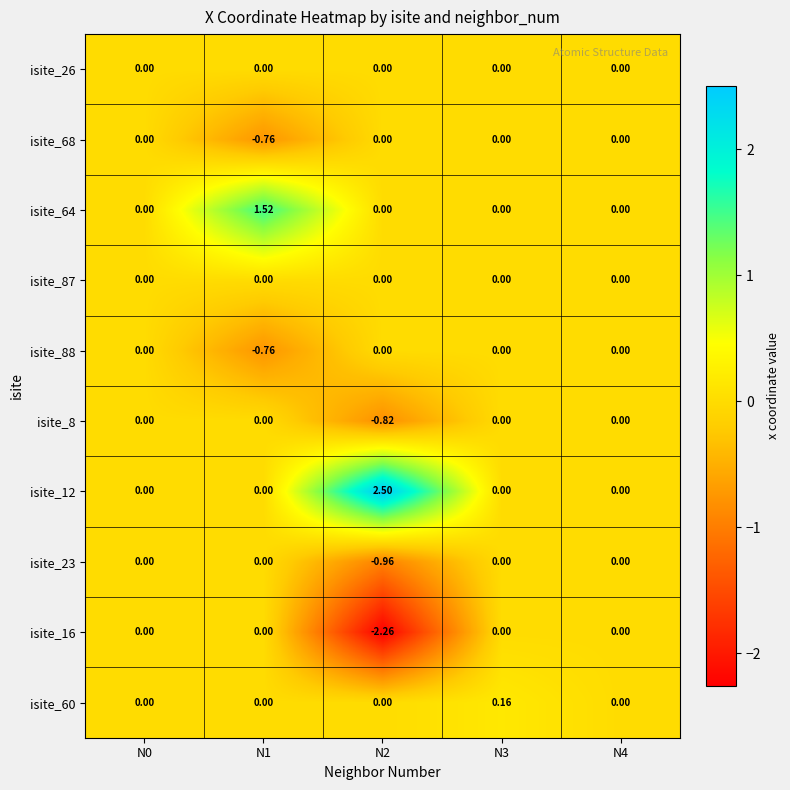

At which category does the chart reach its minimum across all series?

N2